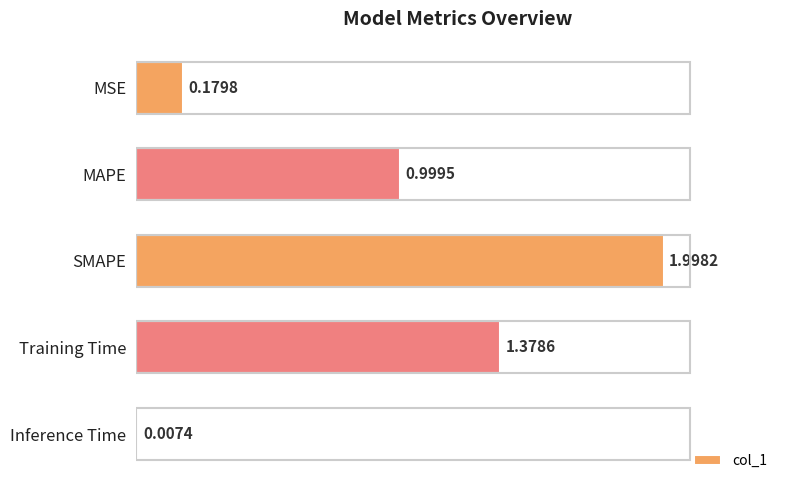

At which category does the chart reach its minimum across all series?

Inference Time